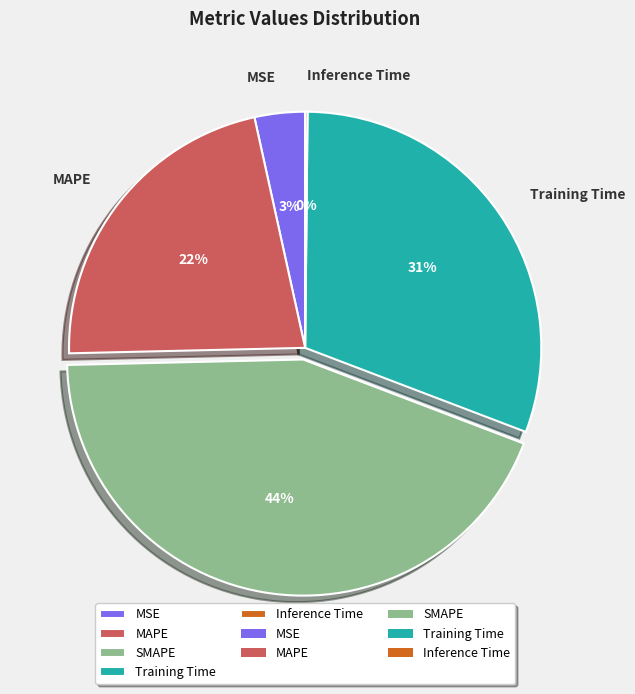

True or false: Training Time accounts for 45% of the total.

False